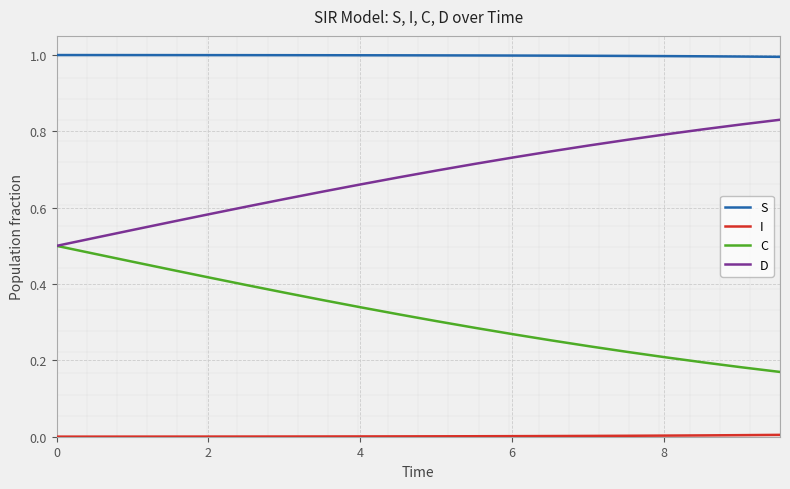

How many series are shown in this chart?

4